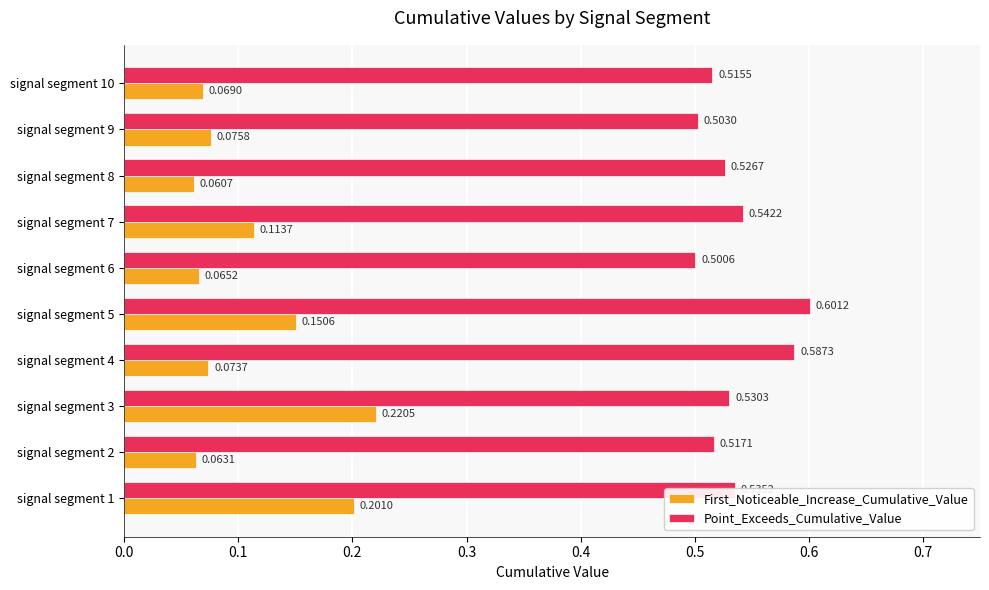

Which series has the largest range (max minus min)?

First_Noticeable_Increase_Cumulative_Value